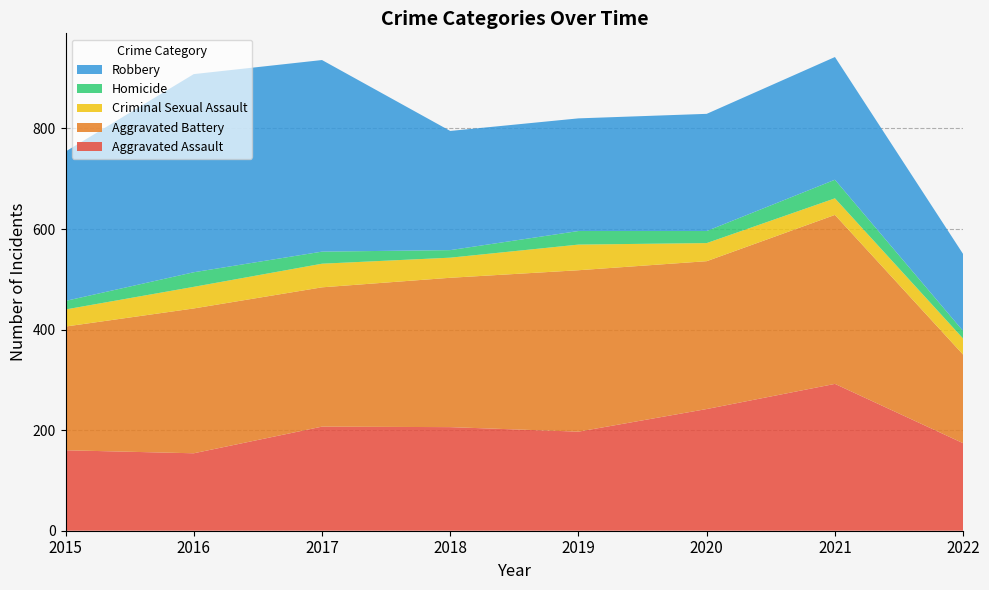

Reading left to right, transcribe all the data shown in this chart.

Aggravated Assault: 160	154	207	206	197	242	292	174
Aggravated Battery: 246	288	277	297	321	294	336	176
Criminal Sexual Assault: 34	43	47	40	51	36	33	32
Homicide: 17	29	24	15	27	24	37	15
Robbery: 297	394	381	237	224	233	244	153